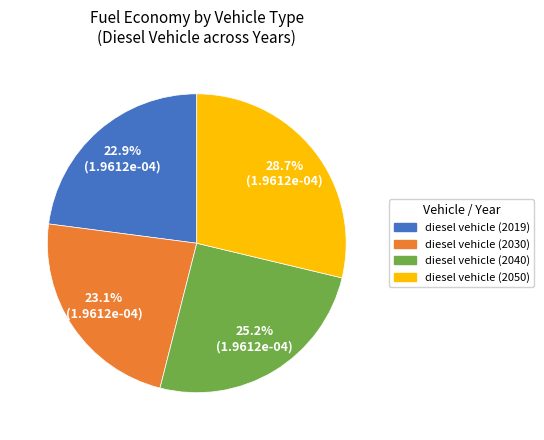

Does any single category account for the majority?

No